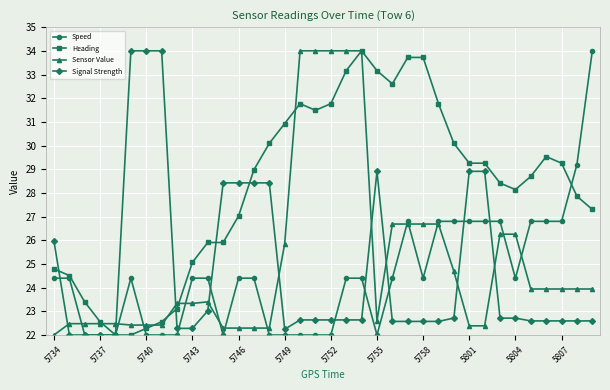

What is the greatest value displayed?

34.0